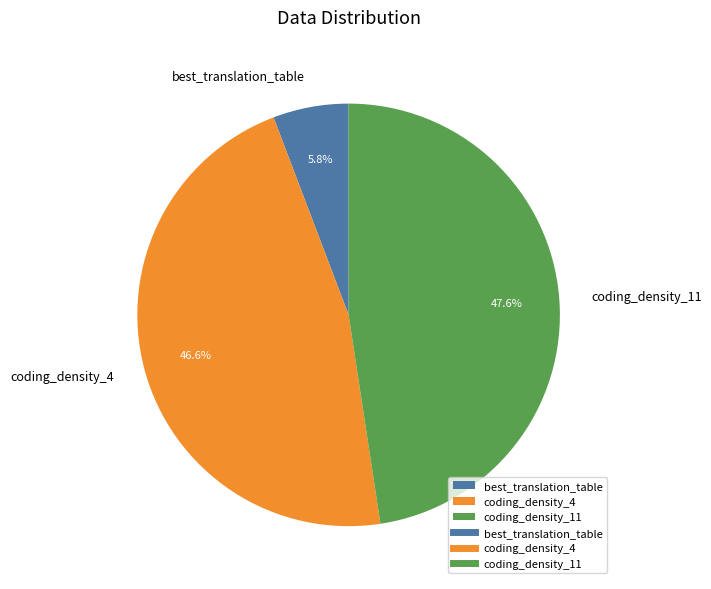

What percentage do coding_density_4 and best_translation_table together represent?

52.4%